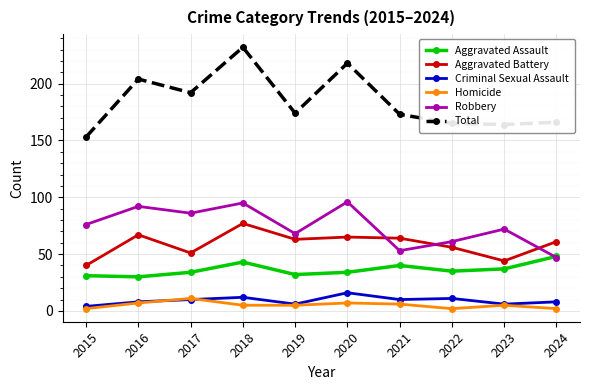

True or false: Criminal Sexual Assault and Aggravated Battery cross at least once.

False